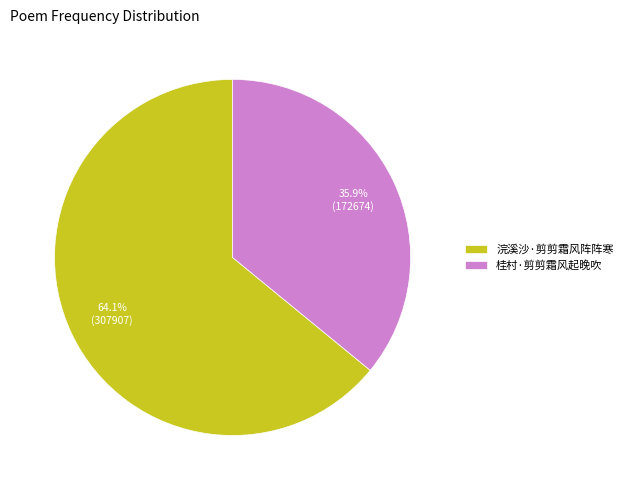

Rank the categories by value from highest to lowest.

浣溪沙·剪剪霜风阵阵寒, 桂村·剪剪霜风起晚吹